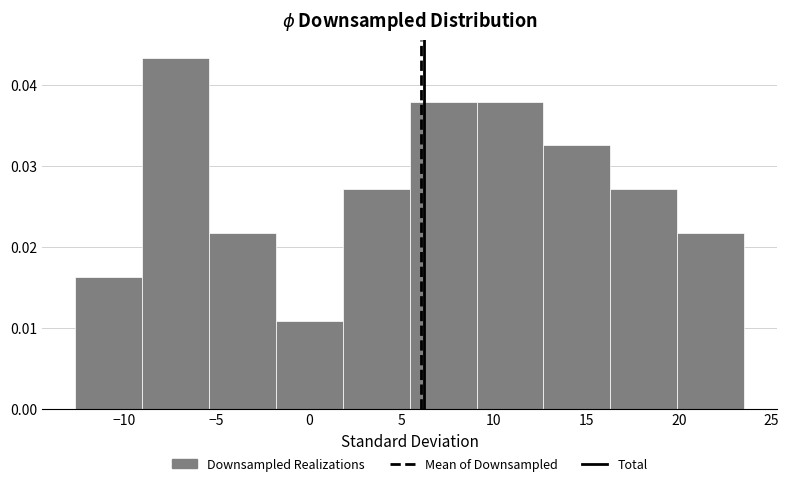

Reading left to right, transcribe this chart: for each bar, give the range it covers on the x-axis and its height. Neither the bar edges nor the heights are printed on the chart, so give them approximately, as read against the axes.

-12.5 to -9.0: 0.016
-9.0 to -5.5: 0.043
-5.5 to -2.0: 0.022
-2.0 to 2.0: 0.011
2.0 to 5.5: 0.027
5.5 to 9.0: 0.038
9.0 to 12.5: 0.038
12.5 to 16.5: 0.033
16.5 to 20.0: 0.027
20.0 to 23.5: 0.022